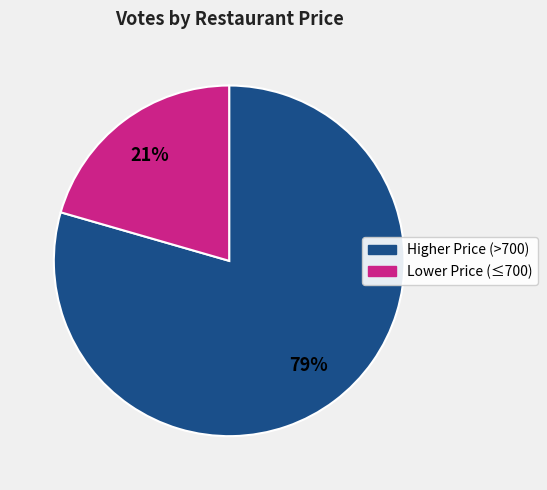

To the nearest percent, what is the average slice percentage?

50%